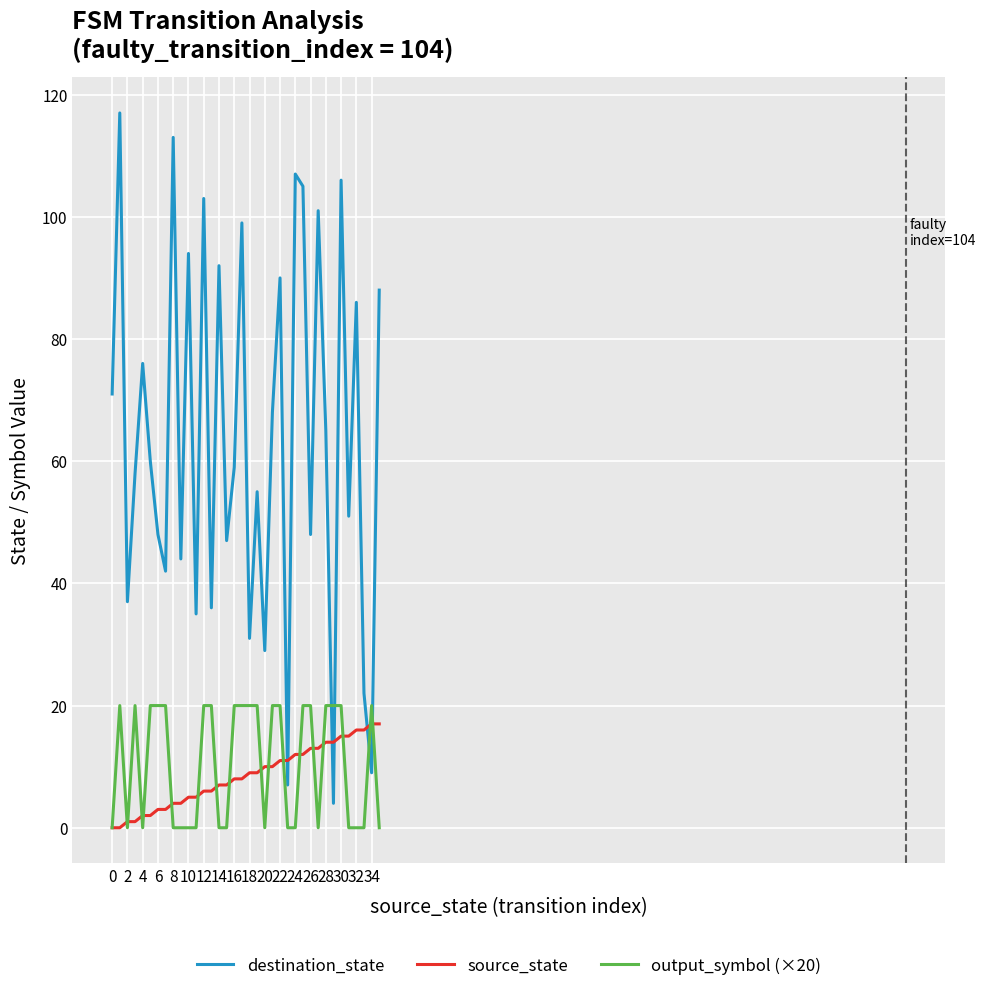

True or false: source_state and destination_state intersect in this chart.

True